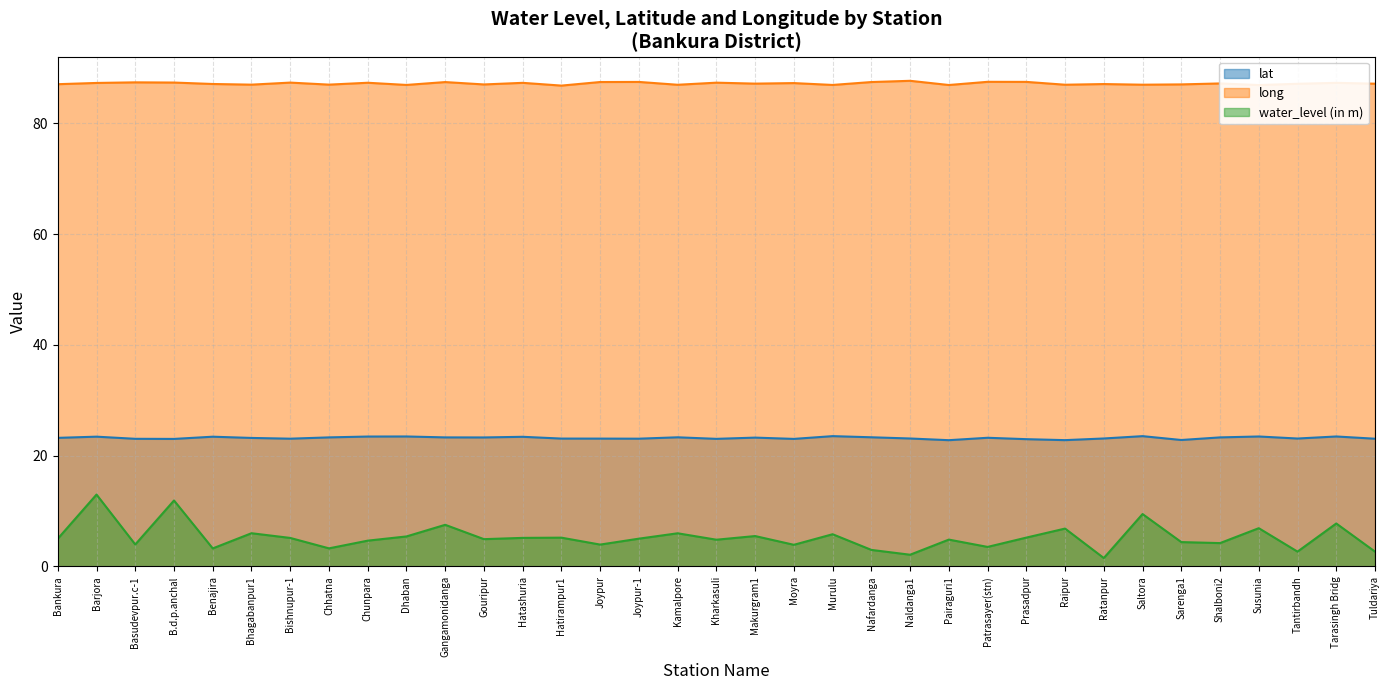

What is the label of the 18th point from the left?

Kharkasuli